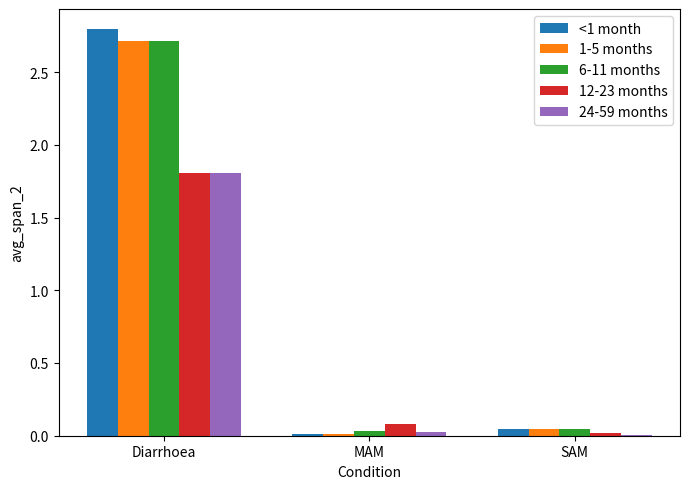

What are all the series names shown in the legend?

<1 month, 1-5 months, 6-11 months, 12-23 months, 24-59 months